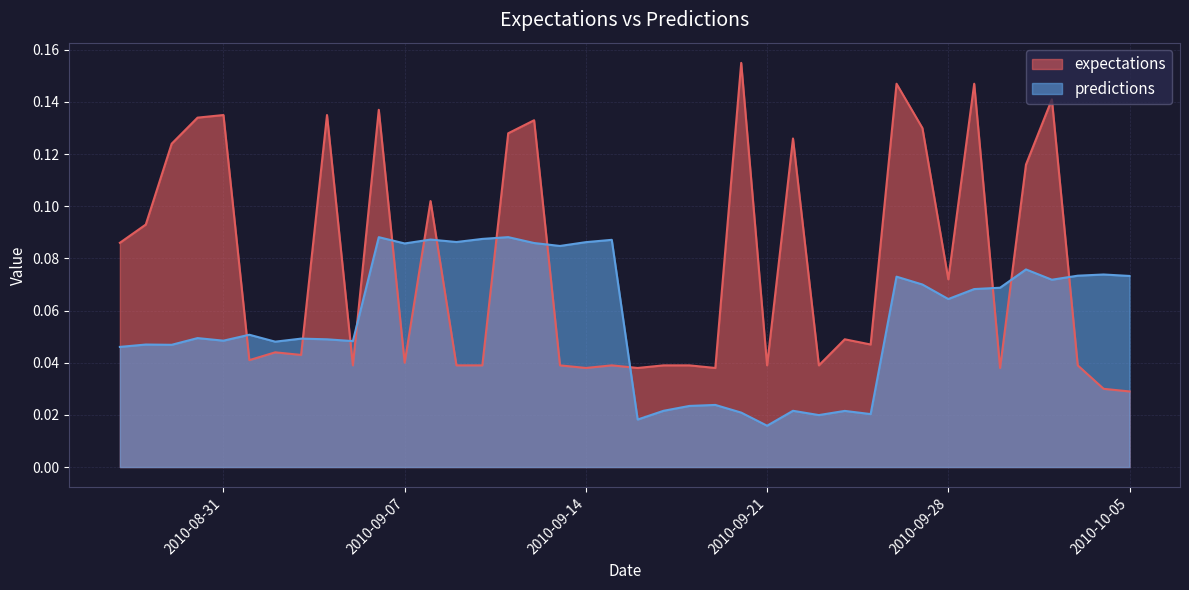

Which series has the widest spread of values?

expectations